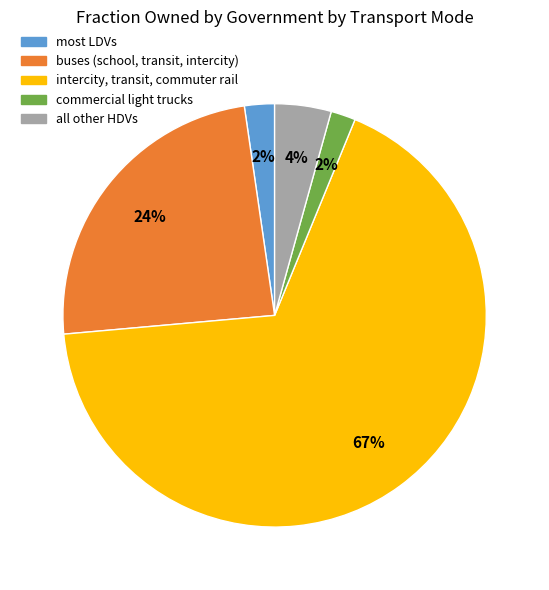

What percentage is the most LDVs slice, to the nearest percent?

2%